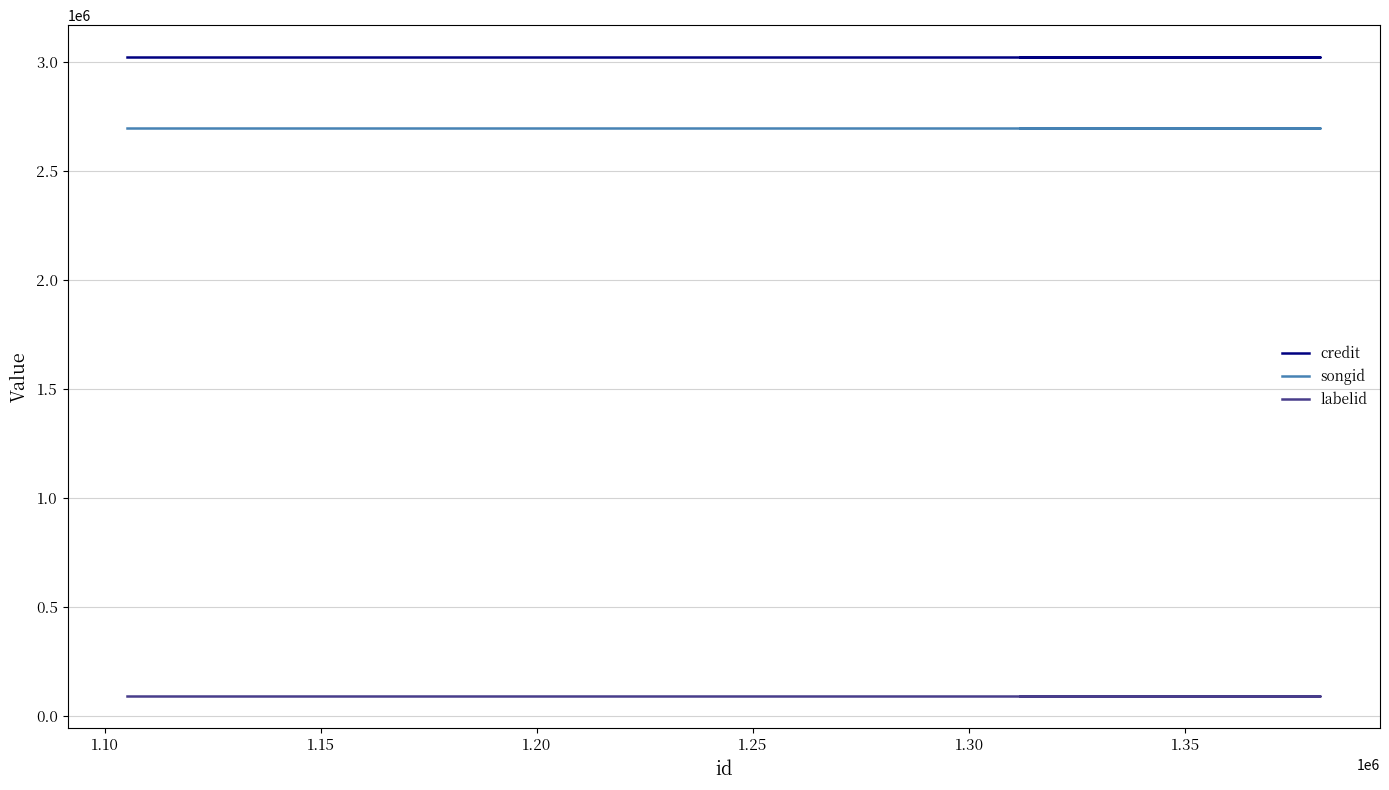

What is the sum of all labelid values?

457465